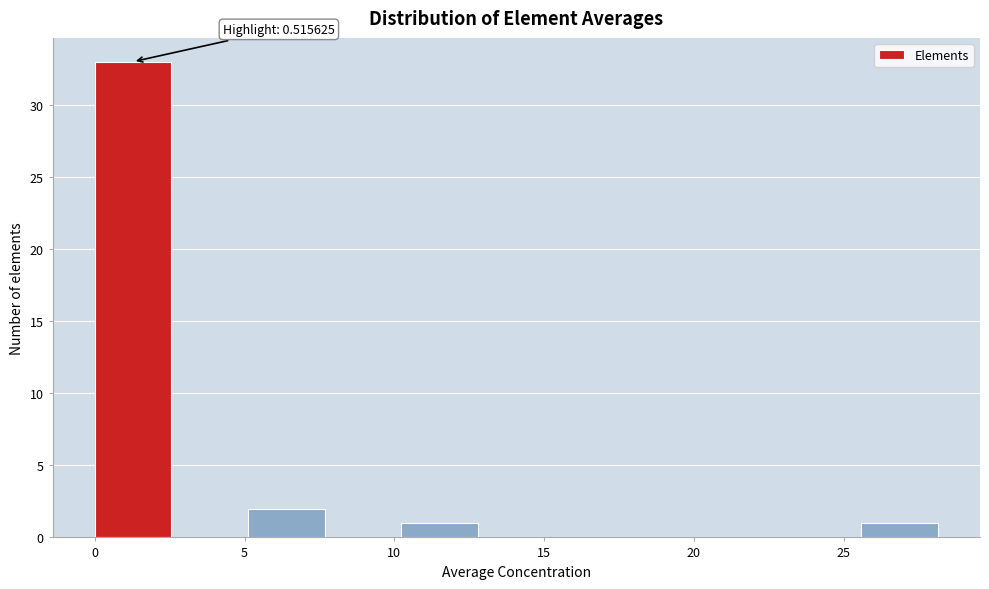

Over which range of the x-axis is the bar tallest?

0.0 to 2.5